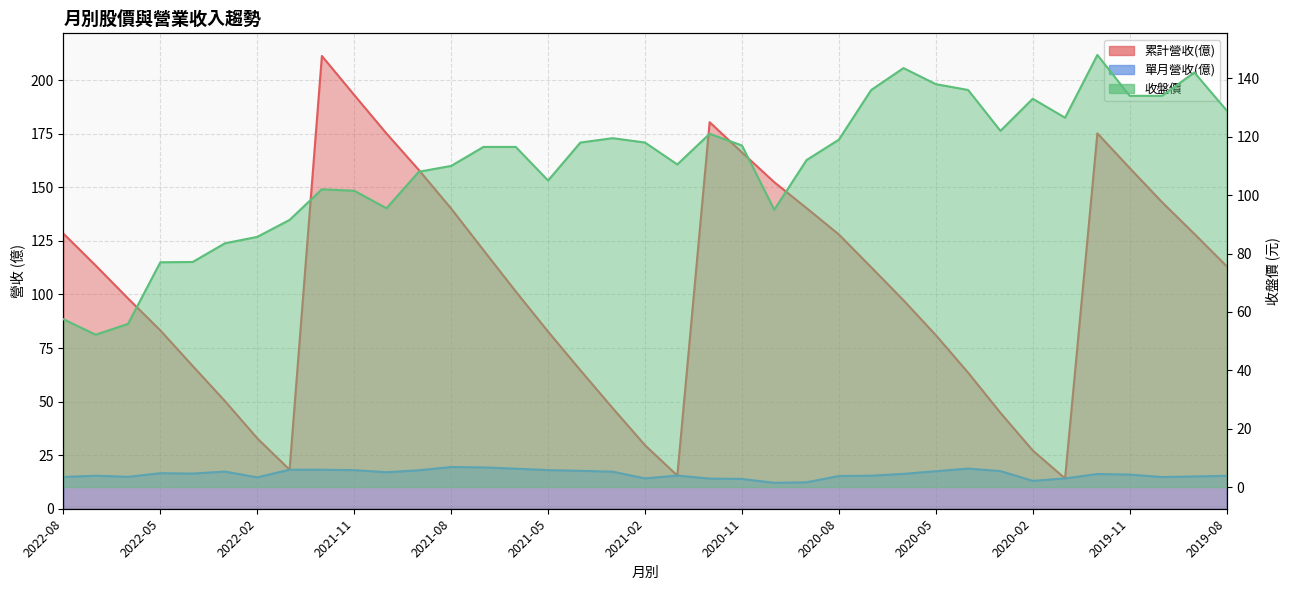

Which category has the highest value in the 累計營收(億) series?

2021-12